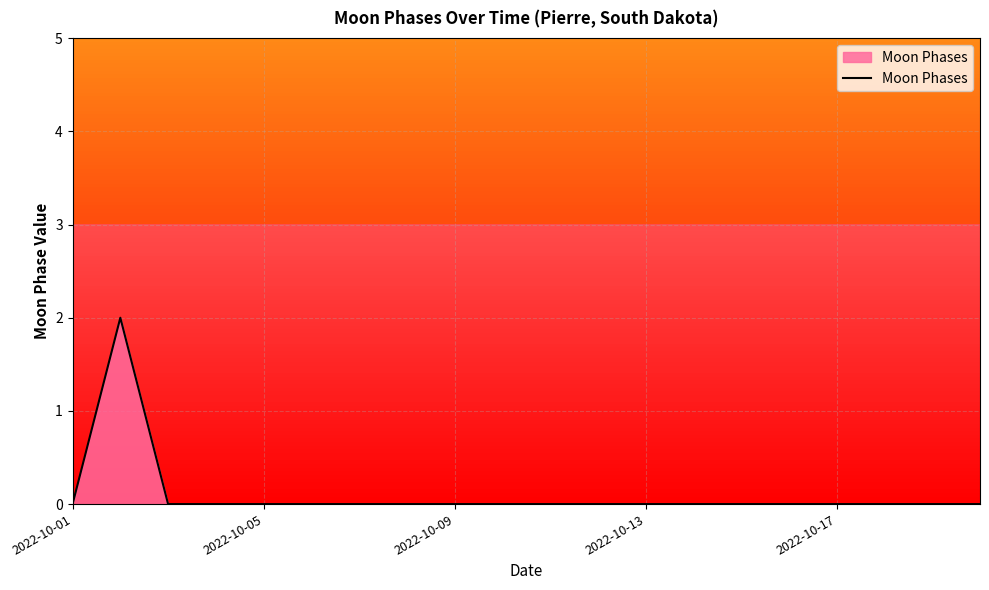

How many lines are shown in the chart?

1